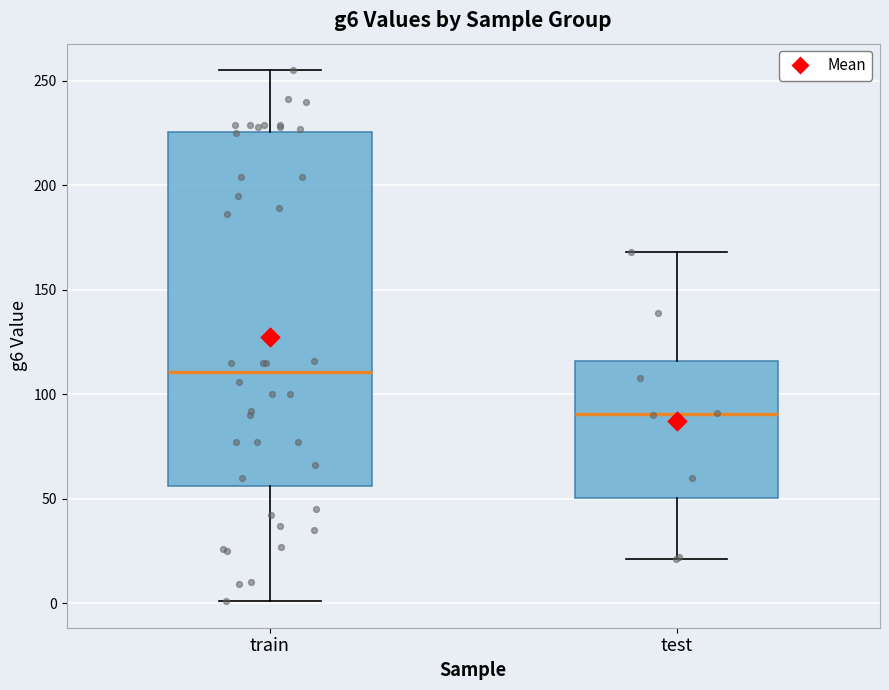

Where is the upper edge of the box for train on the y-axis? The values are not printed on the chart, so give them approximately, as read against the axis.

225